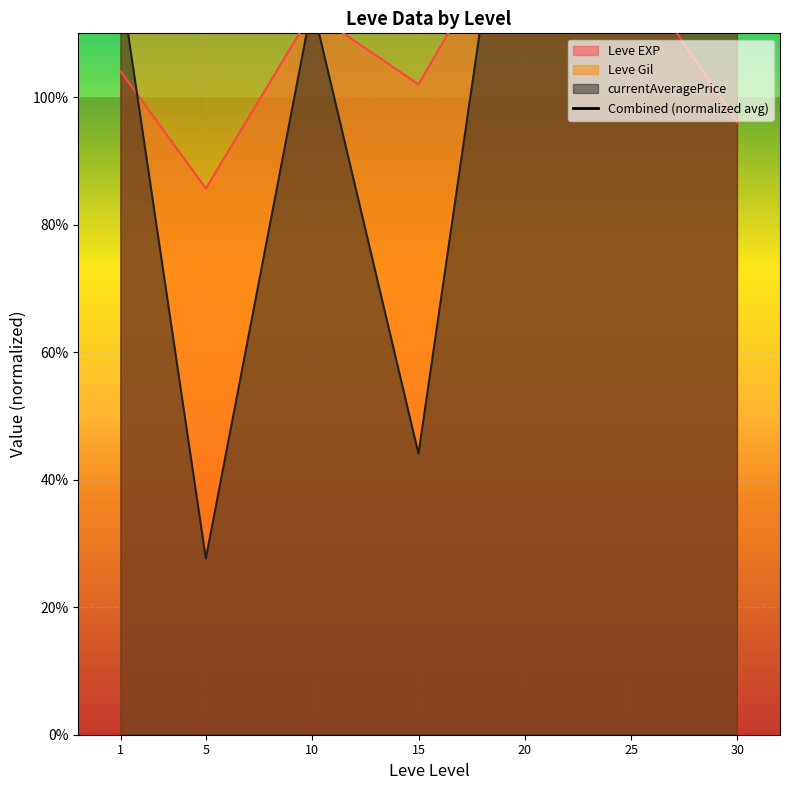

What is the ratio of the value at 1 to the value at 5?

0.9